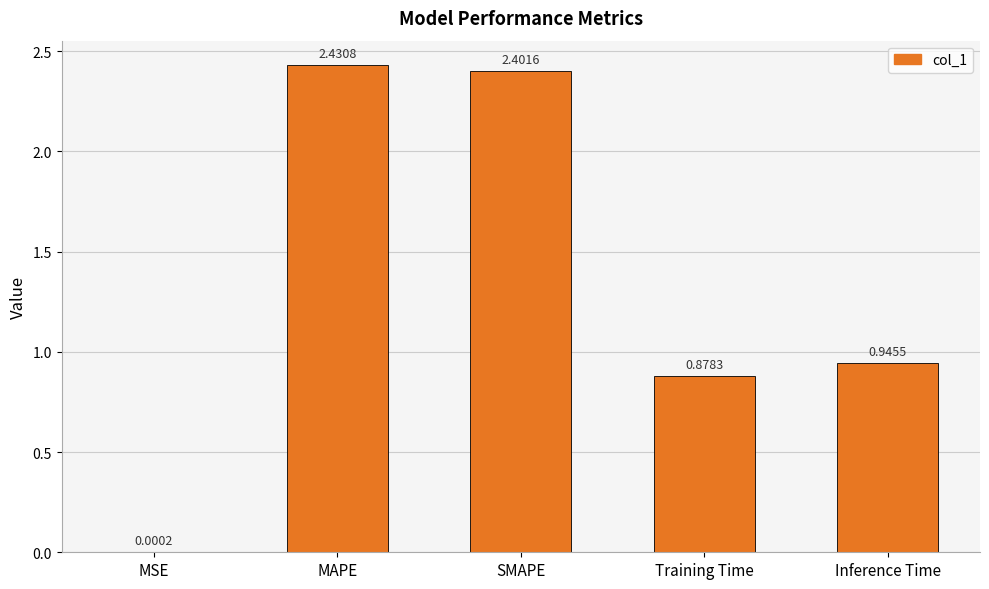

Which label corresponds to the largest value in the chart?

MAPE